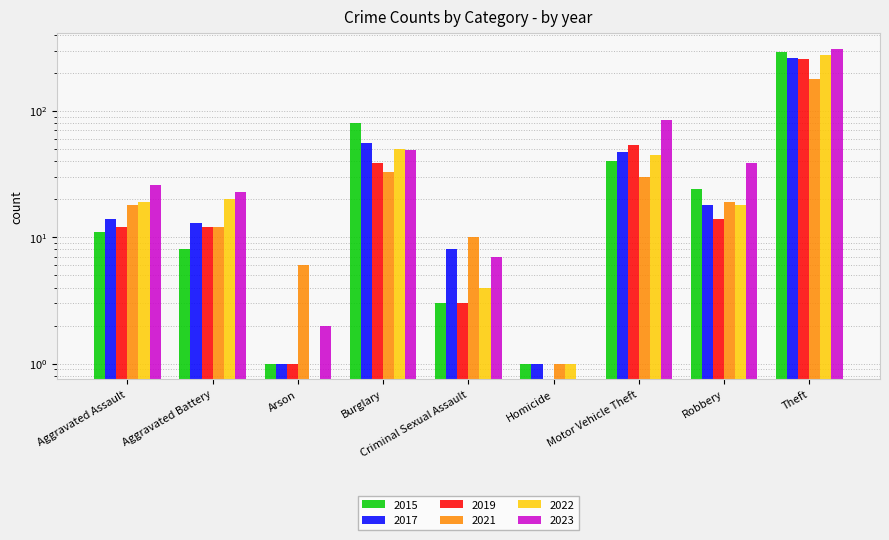

What is the difference between the maximum and minimum values in the 2021 series?

178